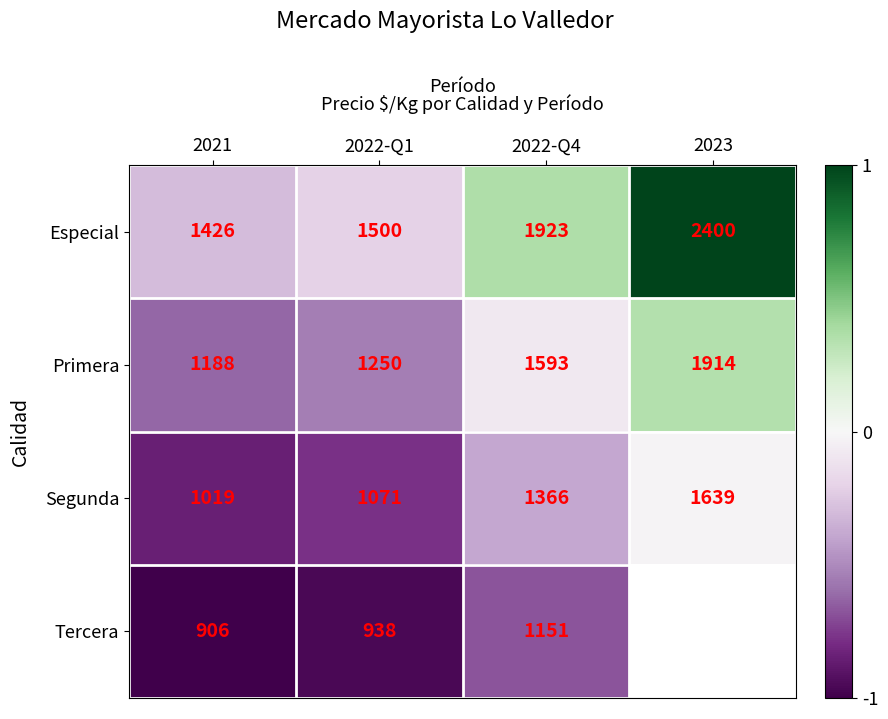

At 2021, list the series in order from smallest to largest.

Tercera, Segunda, Primera, Especial